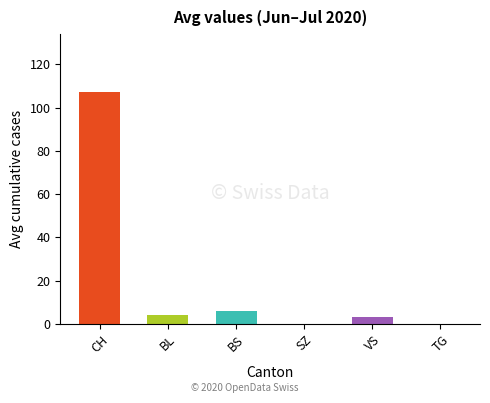

What is the ratio of the value at BL to the value at VS?

1.2